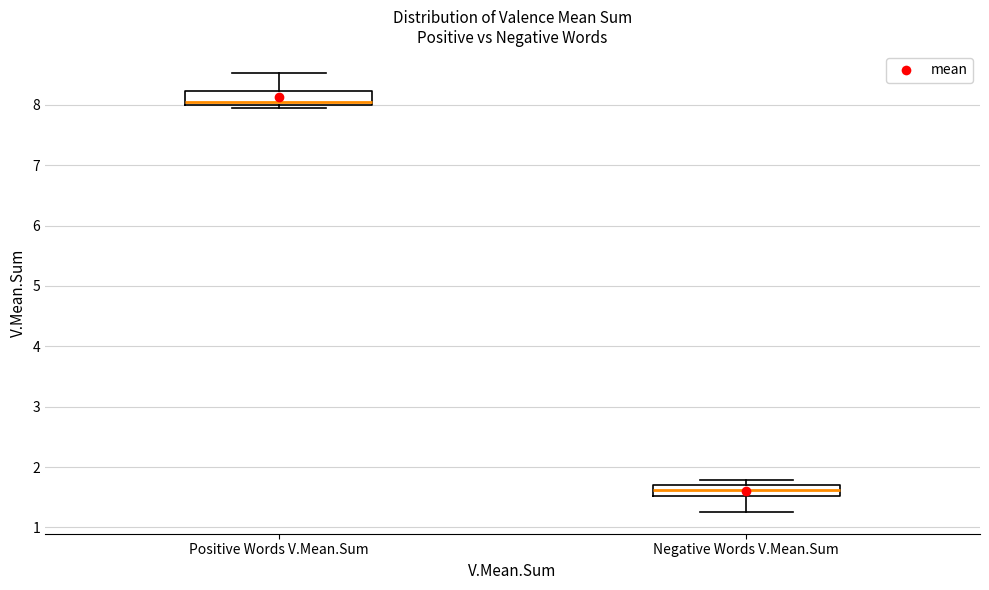

Where does the median line of the box for Positive Words V.Mean.Sum sit on the y-axis? The values are not printed on the chart, so give them approximately, as read against the axis.

8.1